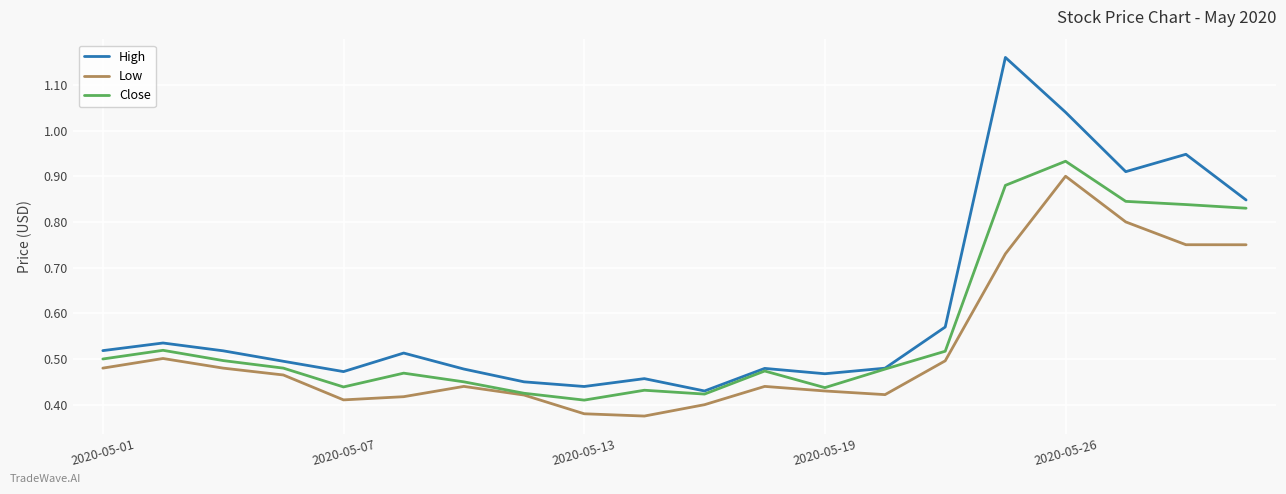

True or false: Low and High cross at least once.

False